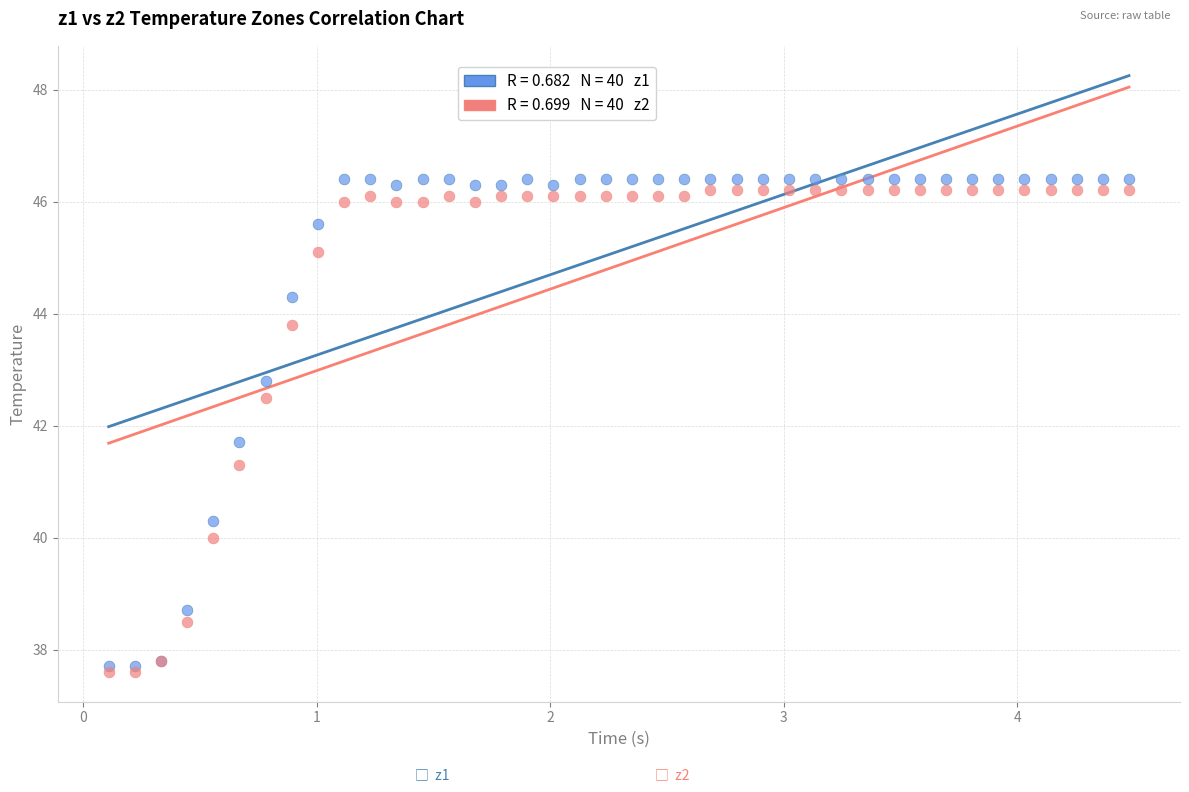

Across all series, what Y value is closest to 42?

41.7